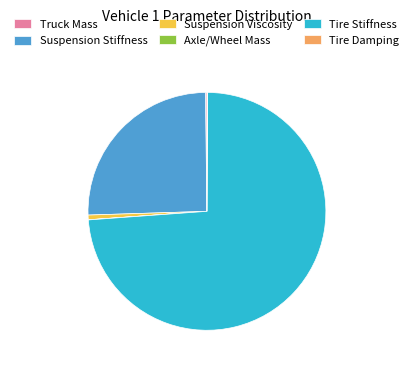

Between Suspension Stiffness and Tire Stiffness, which is larger?

Tire Stiffness